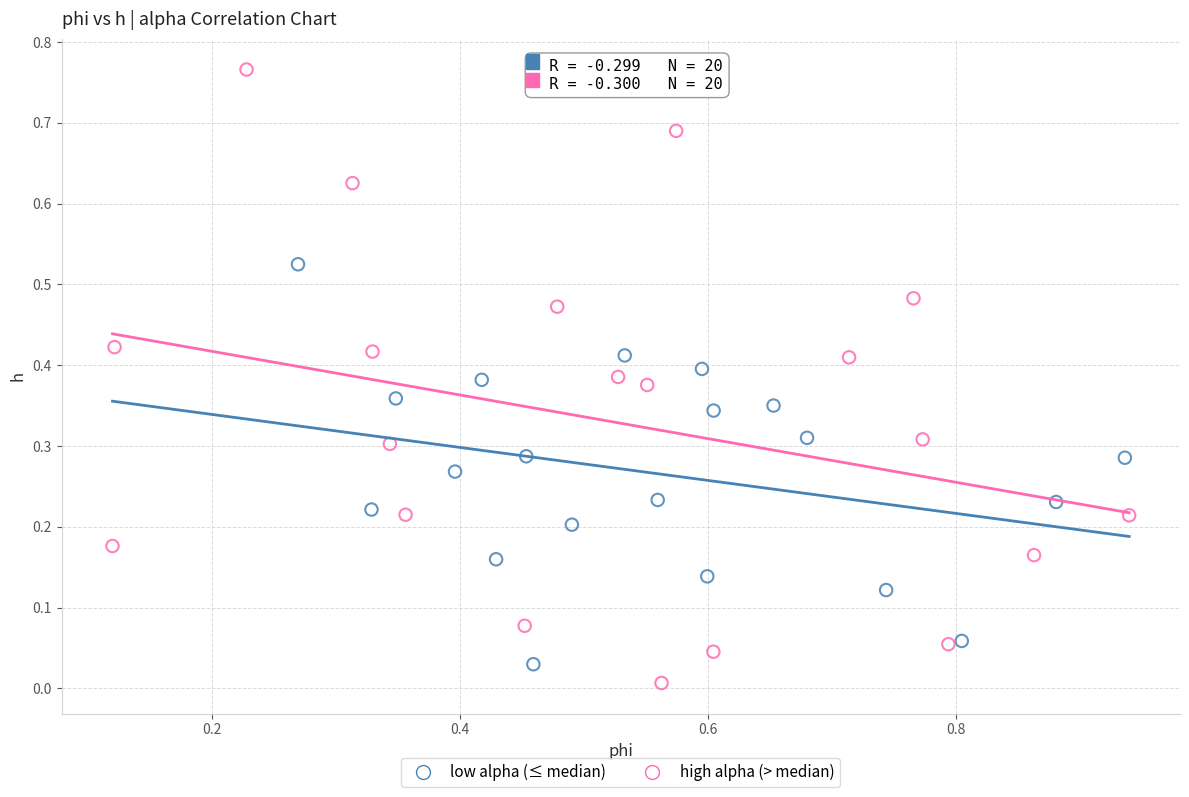

Which series reaches the maximum Y coordinate?

high alpha (> median)